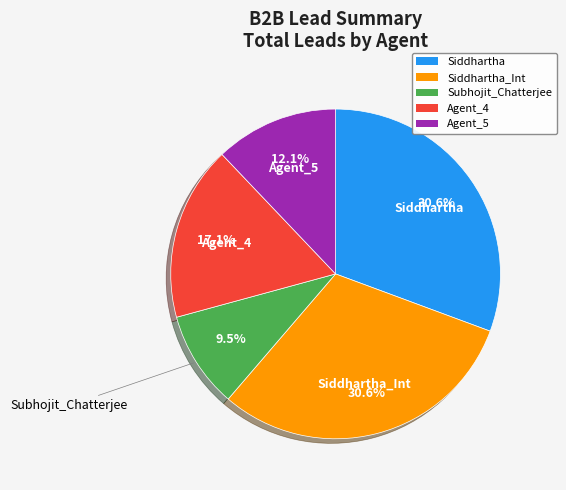

Is there a majority slice in this chart?

No